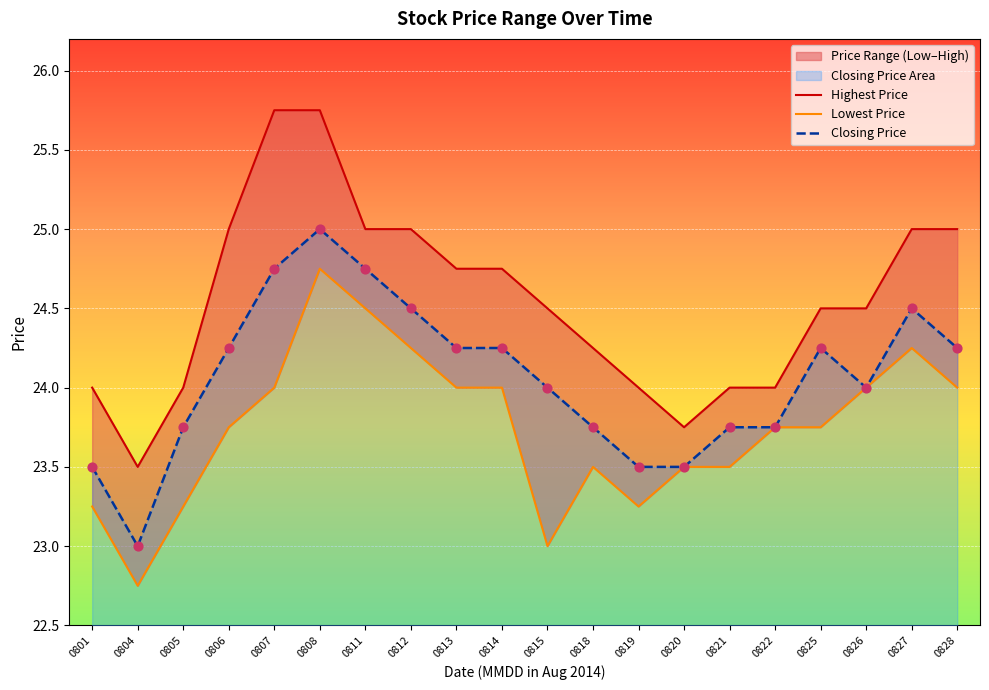

Which series reaches the maximum Y coordinate?

Highest Price